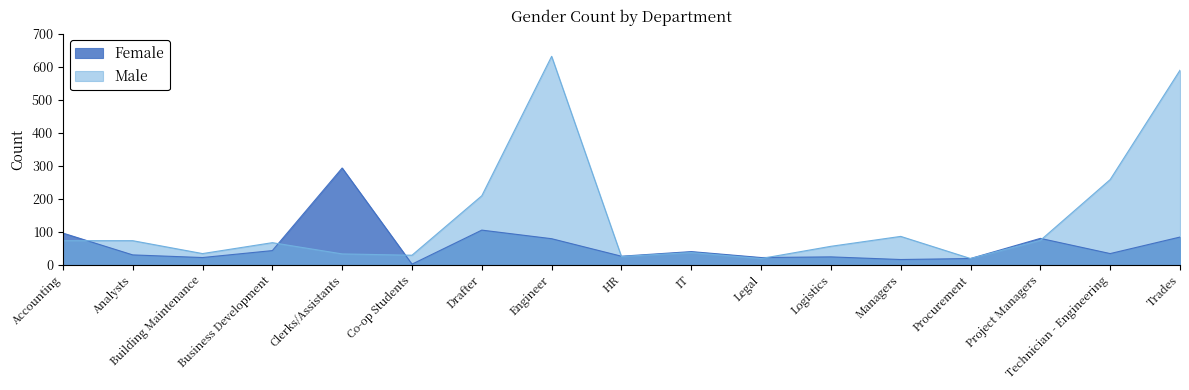

Which series has the largest total across all categories?

Male